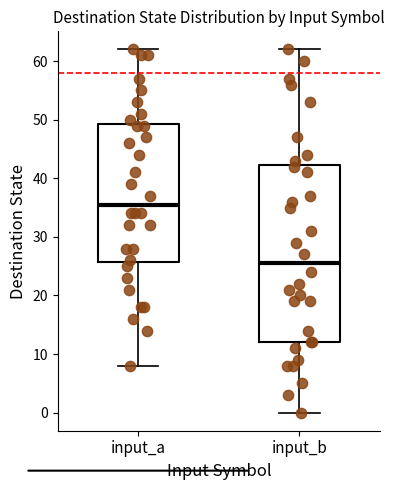

Which box's median line is the highest?

input_a